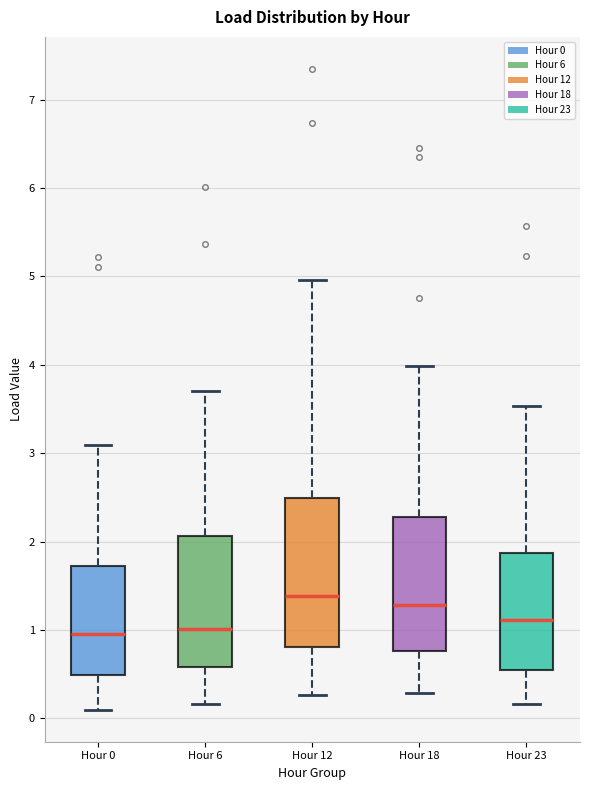

Reading left to right, read every box against the y-axis: the position of its median line, the range the box covers, and the ends of its whiskers. The values are not printed on the chart, so give them approximately, as read against the axis.

Hour 0: median 1.0, box 0.5 to 1.7, whiskers 0.1 to 3.1
Hour 6: median 1.0, box 0.6 to 2.1, whiskers 0.2 to 3.7
Hour 12: median 1.4, box 0.8 to 2.5, whiskers 0.3 to 5.0
Hour 18: median 1.3, box 0.8 to 2.3, whiskers 0.3 to 4.0
Hour 23: median 1.1, box 0.5 to 1.9, whiskers 0.2 to 3.5